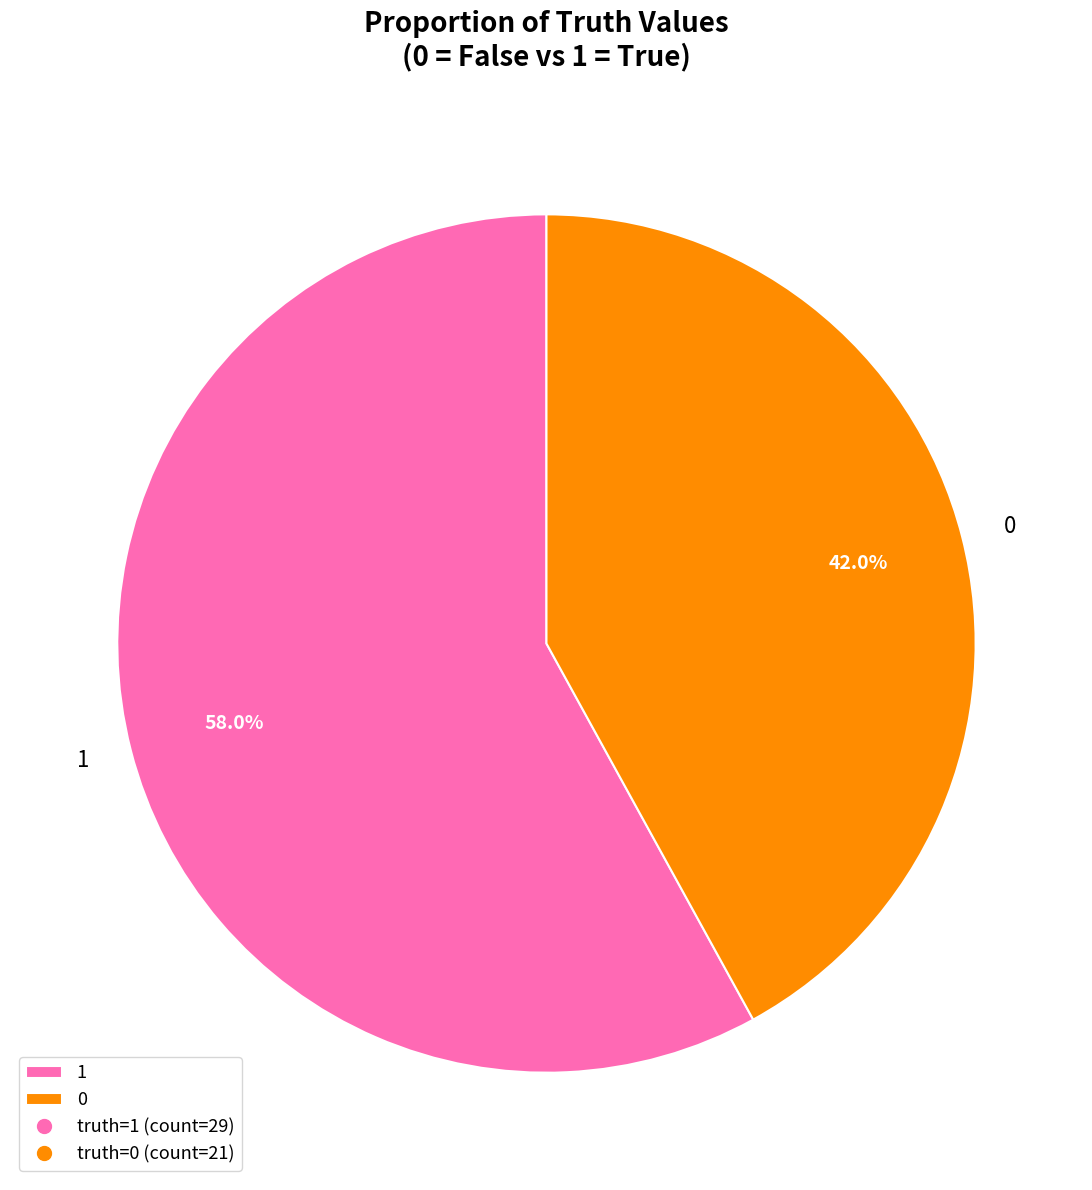

What percentage do 0 and 1 together represent?

100.0%